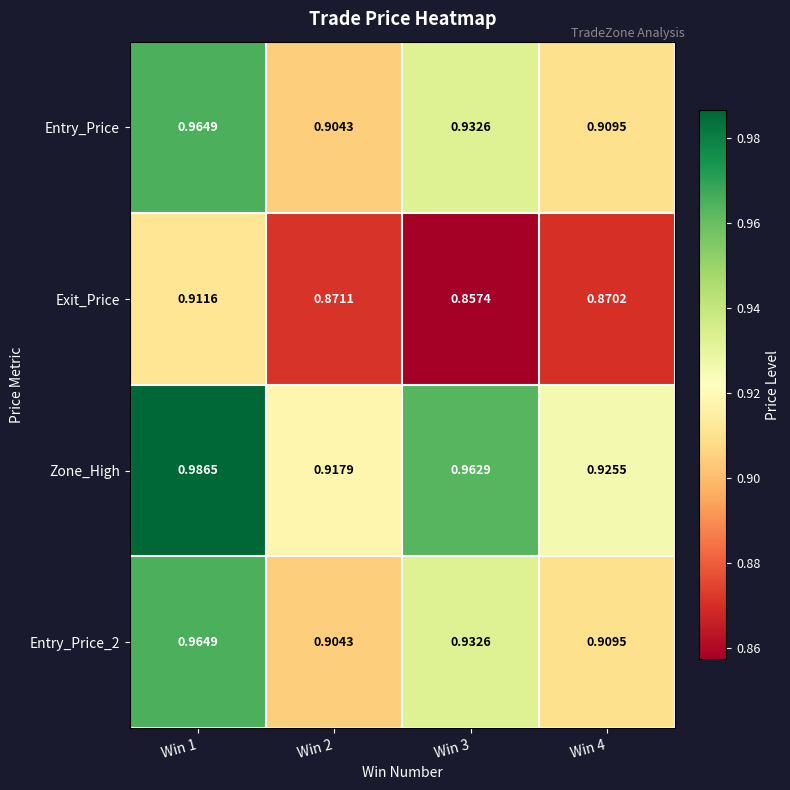

Which series has the widest spread of values?

Zone_High